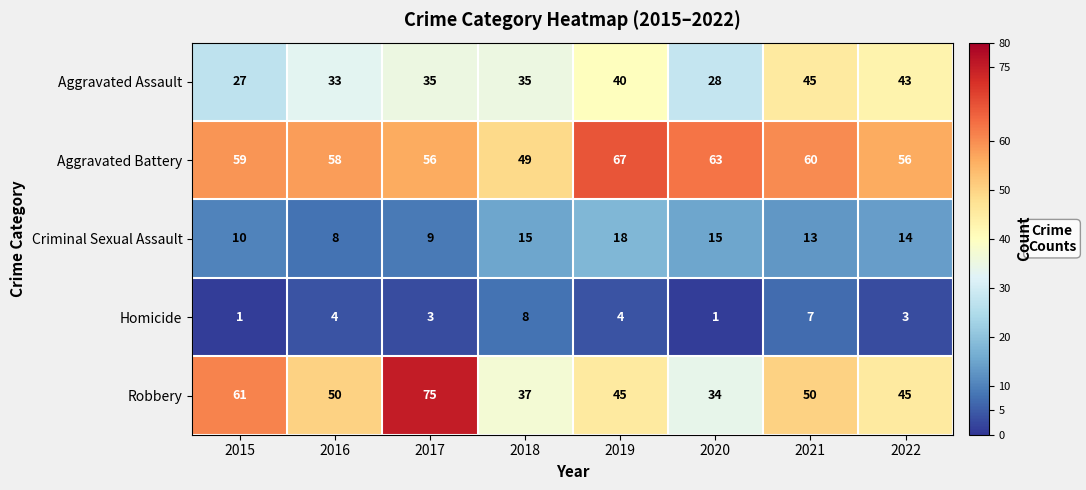

Which category has the highest value in the Aggravated Battery series?

2019